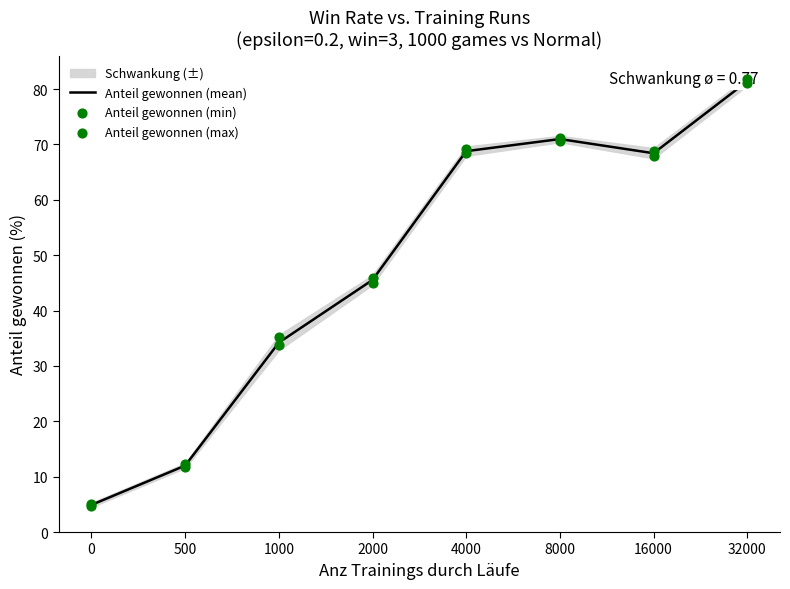

At which category is the sum across all series the highest?

32000